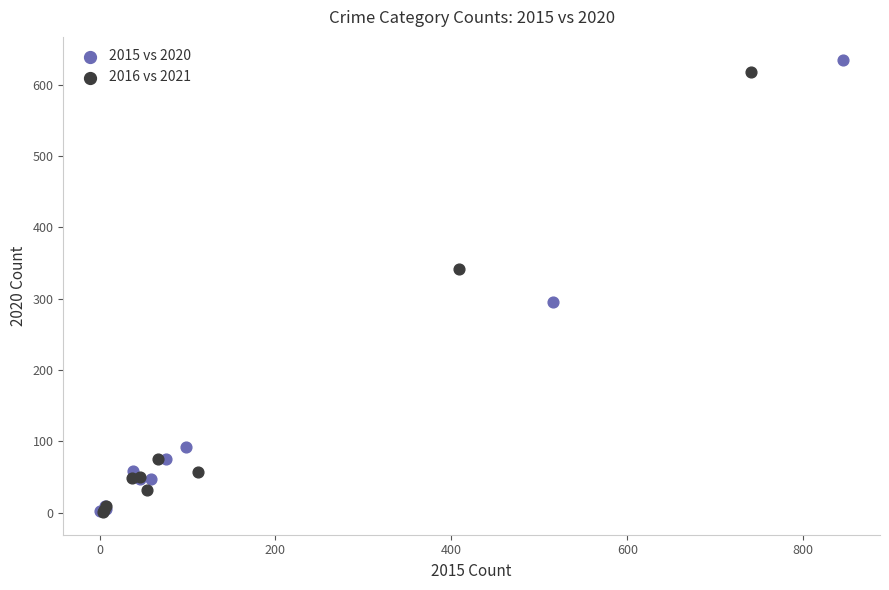

Which series has the largest Y range (max minus min)?

2015 vs 2020